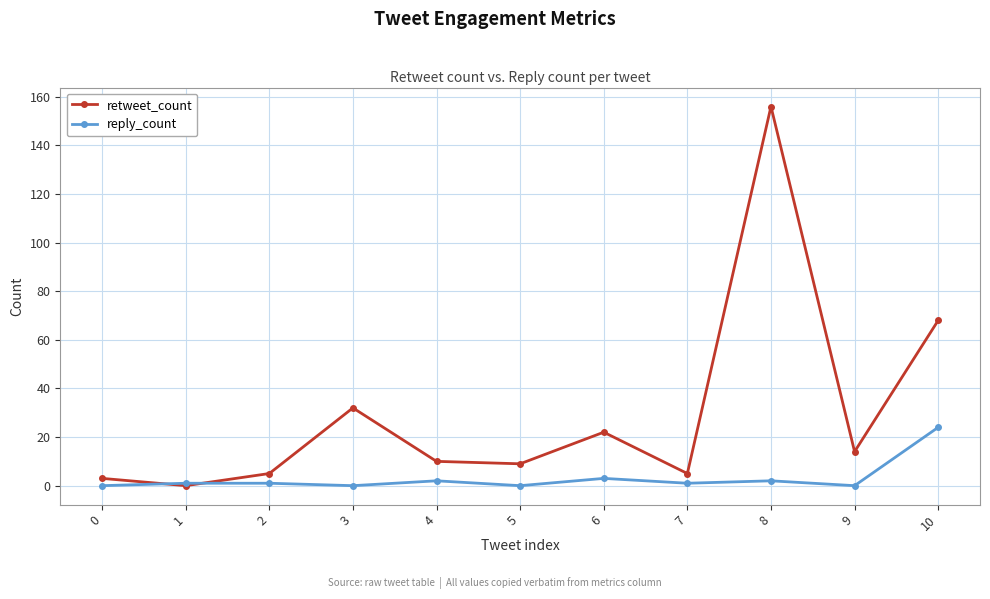

What is the total value across all series at 10?

92